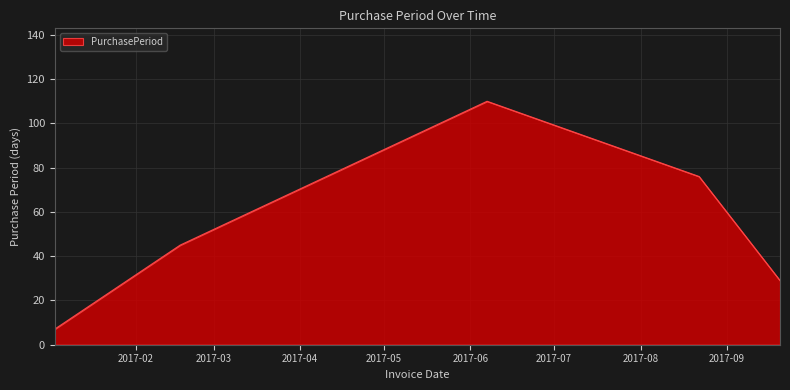

How many lines are shown in the chart?

1